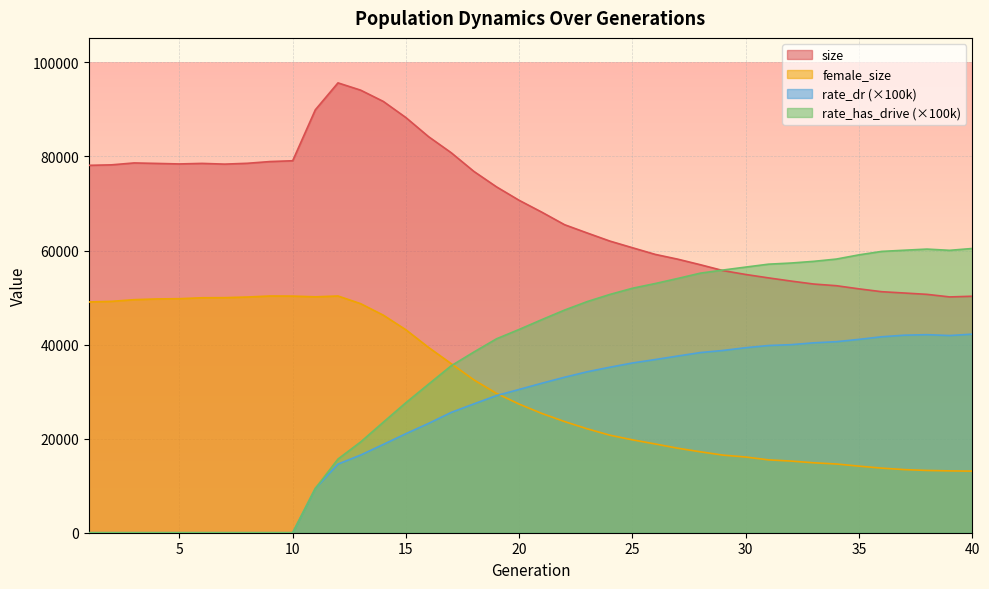

Reading left to right, what are all the values shown in this chart?

size: 1=78116.0	2=78219.0	3=78625.0	4=78522.0	5=78411.0	6=78527.0	7=78374.0	8=78550.0	9=78919.0	10=79090.0	11=89925.0	12=95649.0	13=94102.0	14=91707.0	15=88264.0	16=84206.0	17=80788.0	18=76820.0	19=73532.0	20=70671.0	21=68152.0	22=65496.0	23=63735.0	24=62013.0	25=60593.0	26=59186.0	27=58160.0	28=56977.0	29=55732.0	30=54908.0	31=54186.0	32=53507.0	33=52876.0	34=52521.0	35=51851.0	36=51246.0	37=50968.0	38=50682.0	39=50137.0	40=50282.0
female_size: 1=49064.0	2=49192.0	3=49551.0	4=49707.0	5=49761.0	6=49958.0	7=49980.0	8=50115.0	9=50332.0	10=50311.0	11=50157.0	12=50334.0	13=48701.0	14=46259.0	15=43141.0	16=39391.0	17=35938.0	18=32497.0	19=29617.0	20=27342.0	21=25357.0	22=23638.0	23=22098.0	24=20736.0	25=19749.0	26=18872.0	27=17966.0	28=17203.0	29=16497.0	30=16096.0	31=15493.0	32=15234.0	33=14869.0	34=14612.0	35=14154.0	36=13736.0	37=13420.0	38=13240.0	39=13149.0	40=13093.0
rate_dr: 1=0.0	2=0.0	3=0.0	4=0.0	5=0.0	6=0.0	7=0.0	8=0.0	9=0.0	10=0.0	11=9422.5	12=14594.8	13=16515.3	14=18772.2	15=21062.9	16=23249.2	17=25584.1	18=27395.5	19=29161.4	20=30466.5	21=31788.9	22=33058.3	23=34222.9	24=35190.4	25=36093.7	26=36819.6	27=37572.5	28=38308.8	29=38755.3	30=39341.3	31=39802.9	32=39986.3	33=40376.7	34=40617.0	35=41113.0	36=41662.5	37=42000.1	38=42110.1	39=41925.0	40=42224.2
rate_has_drive: 1=0.0	2=0.0	3=0.0	4=0.0	5=0.0	6=0.0	7=0.0	8=0.0	9=0.0	10=0.0	11=9422.5	12=15665.6	13=19296.3	14=23498.9	15=27656.9	16=31592.6	17=35504.5	18=38426.1	19=41237.6	20=43229.7	21=45314.5	22=47340.2	23=49144.2	24=50662.7	25=51985.8	26=52980.7	27=54065.2	28=55195.0	29=55856.2	30=56483.2	31=57098.7	32=57342.6	33=57701.9	34=58186.2	35=59082.8	36=59814.9	37=60066.2	38=60305.3	39=60044.6	40=60436.7